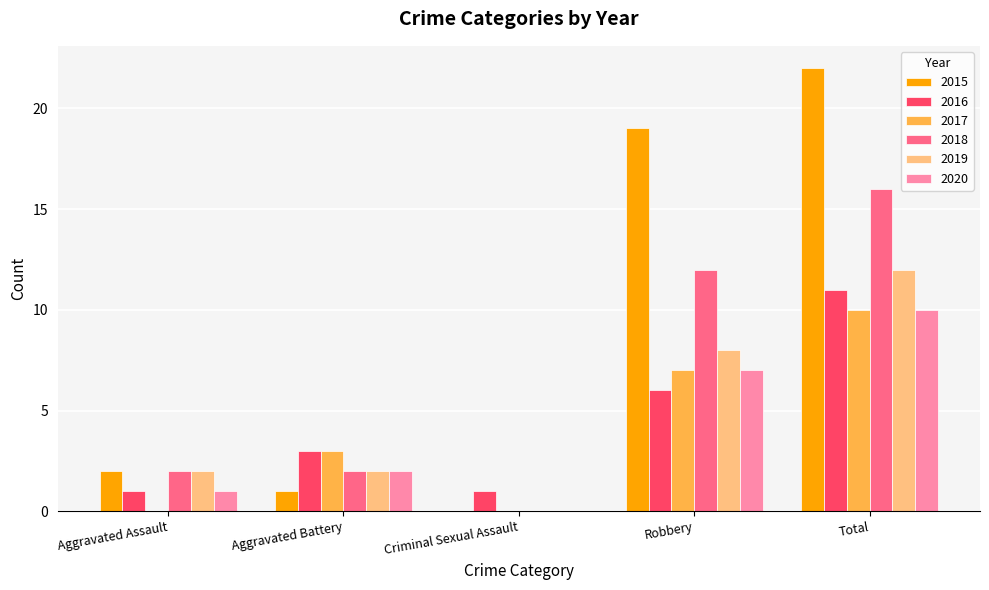

The value of 2017 at Criminal Sexual Assault is 0. True or false?

True